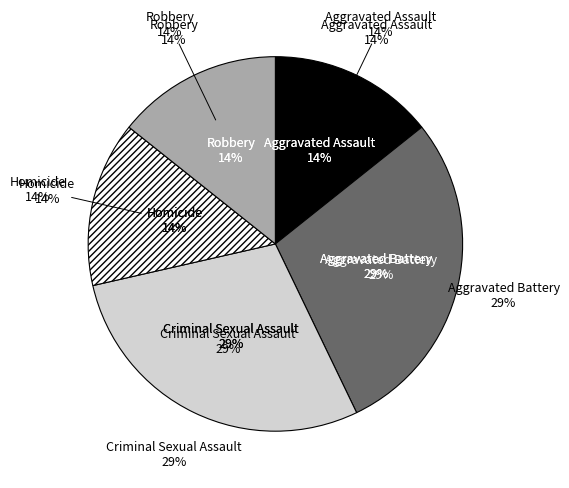

To the nearest percent, what percentage of the pie is Homicide?

14%